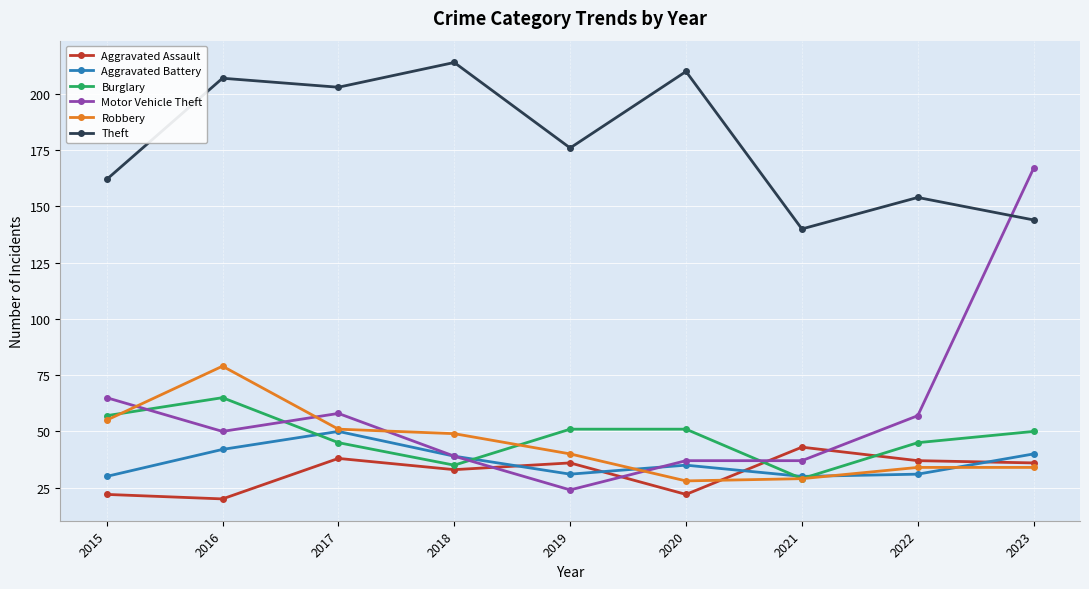

Reading left to right, list all the values displayed in this chart.

Aggravated Assault: 2015=22	2016=20	2017=38	2018=33	2019=36	2020=22	2021=43	2022=37	2023=36
Aggravated Battery: 2015=30	2016=42	2017=50	2018=39	2019=31	2020=35	2021=30	2022=31	2023=40
Burglary: 2015=57	2016=65	2017=45	2018=35	2019=51	2020=51	2021=29	2022=45	2023=50
Motor Vehicle Theft: 2015=65	2016=50	2017=58	2018=39	2019=24	2020=37	2021=37	2022=57	2023=167
Robbery: 2015=55	2016=79	2017=51	2018=49	2019=40	2020=28	2021=29	2022=34	2023=34
Theft: 2015=162	2016=207	2017=203	2018=214	2019=176	2020=210	2021=140	2022=154	2023=144